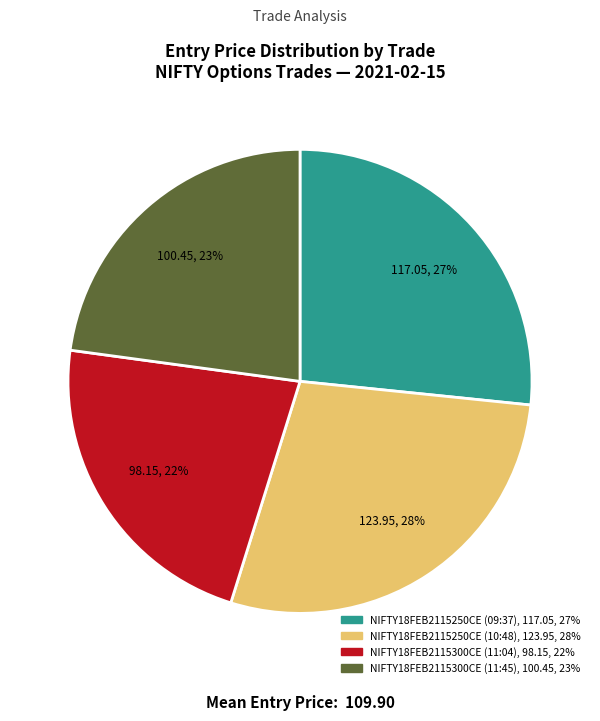

True or false: NIFTY18FEB2115300CE (11:04) accounts for 22% of the total.

True